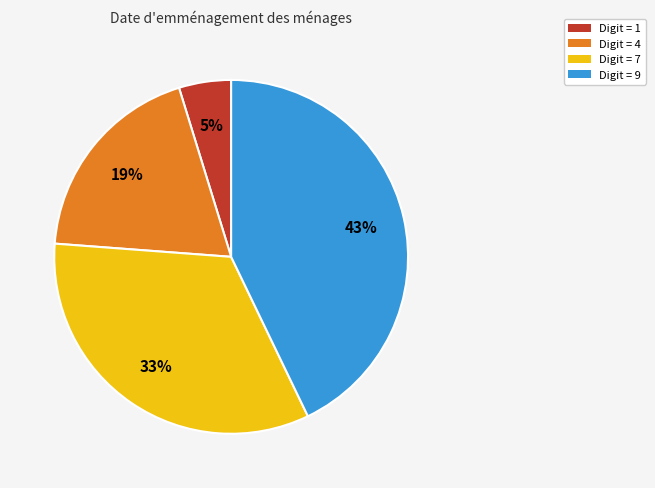

To the nearest percent, what percentage of the pie is Digit = 9?

43%